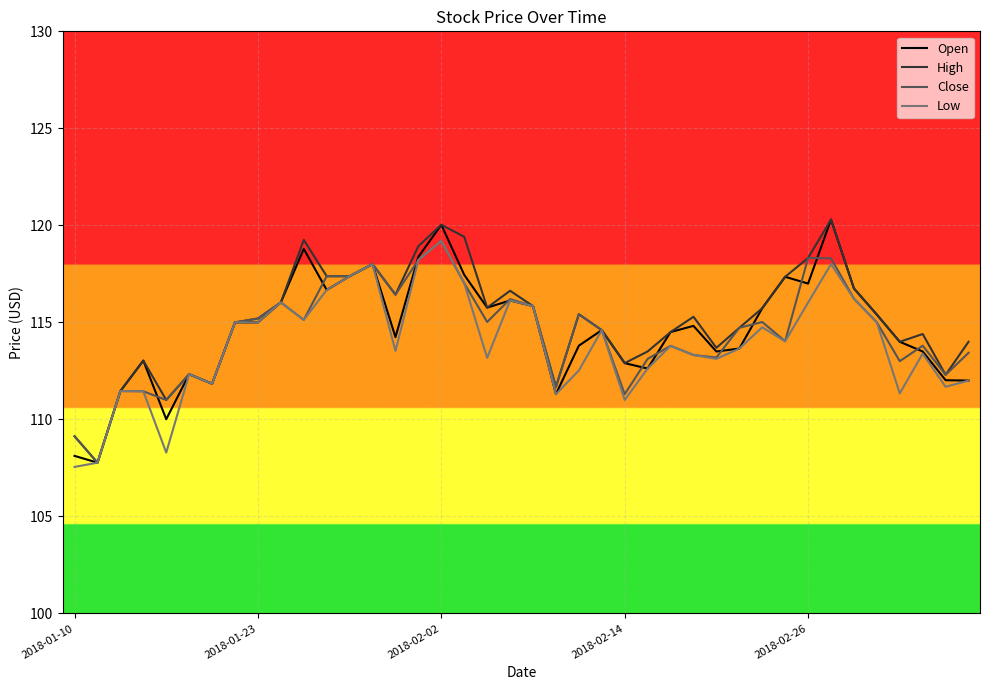

What is the greatest value displayed?

120.3